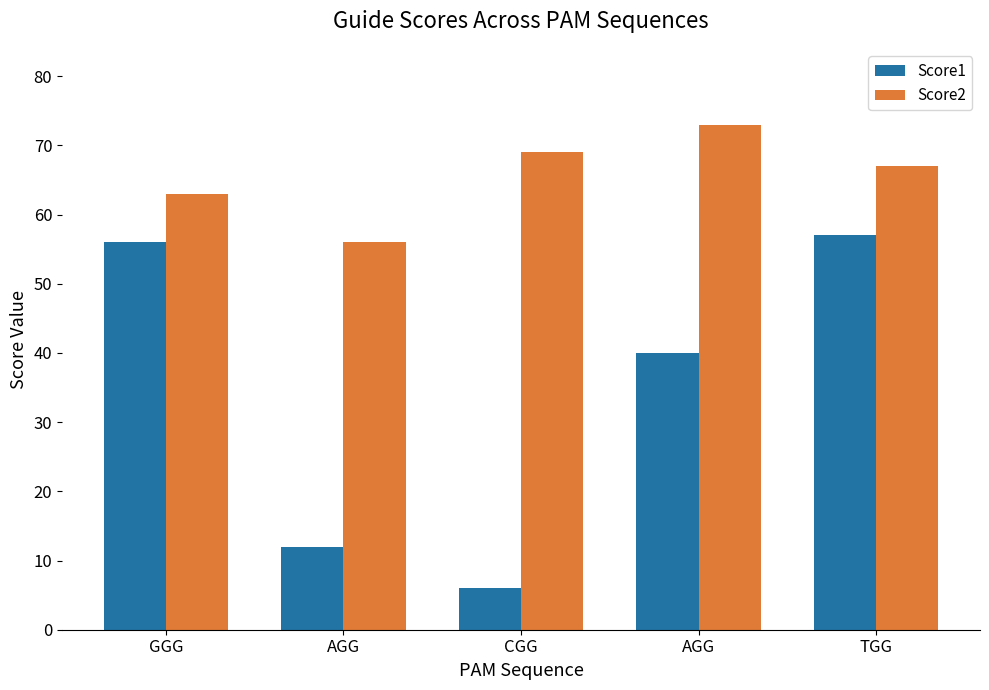

How many distinct data groups are displayed?

2